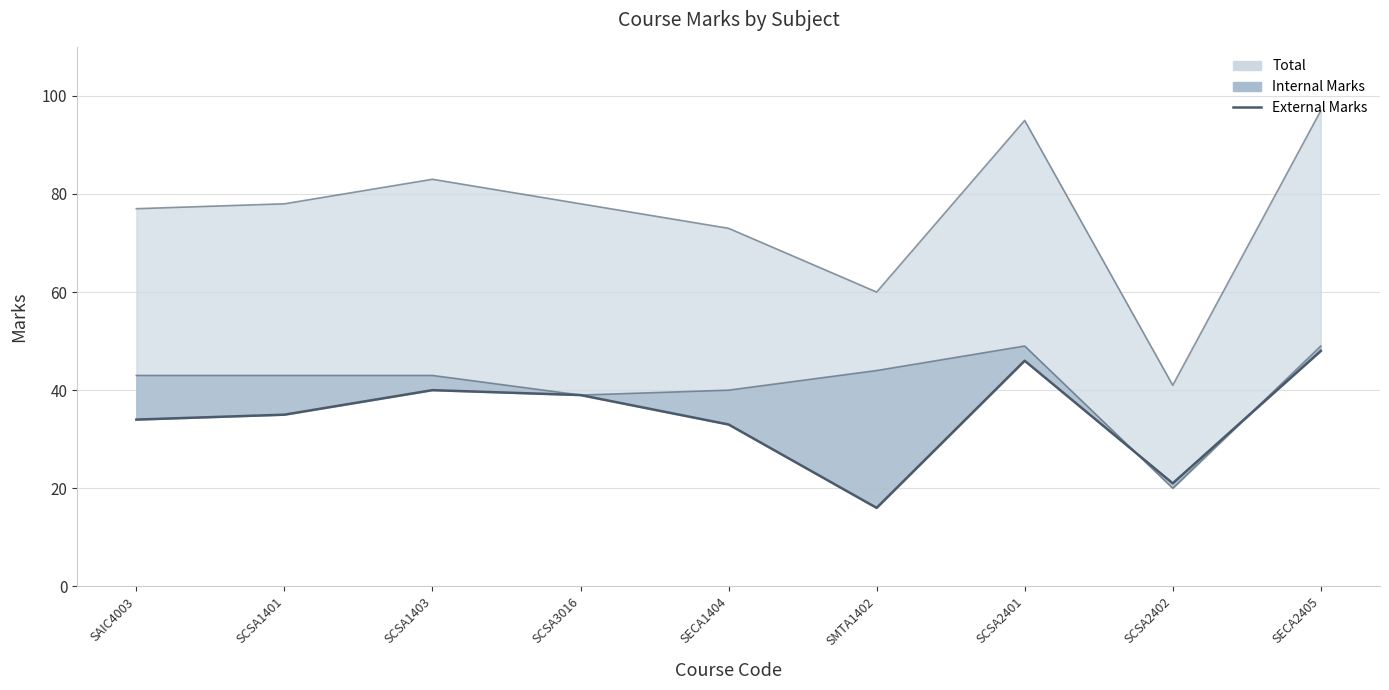

List the labels in order of value, smallest first.

SMTA1402, SCSA2402, SECA1404, SAIC4003, SCSA1401, SCSA3016, SCSA1403, SCSA2401, SECA2405